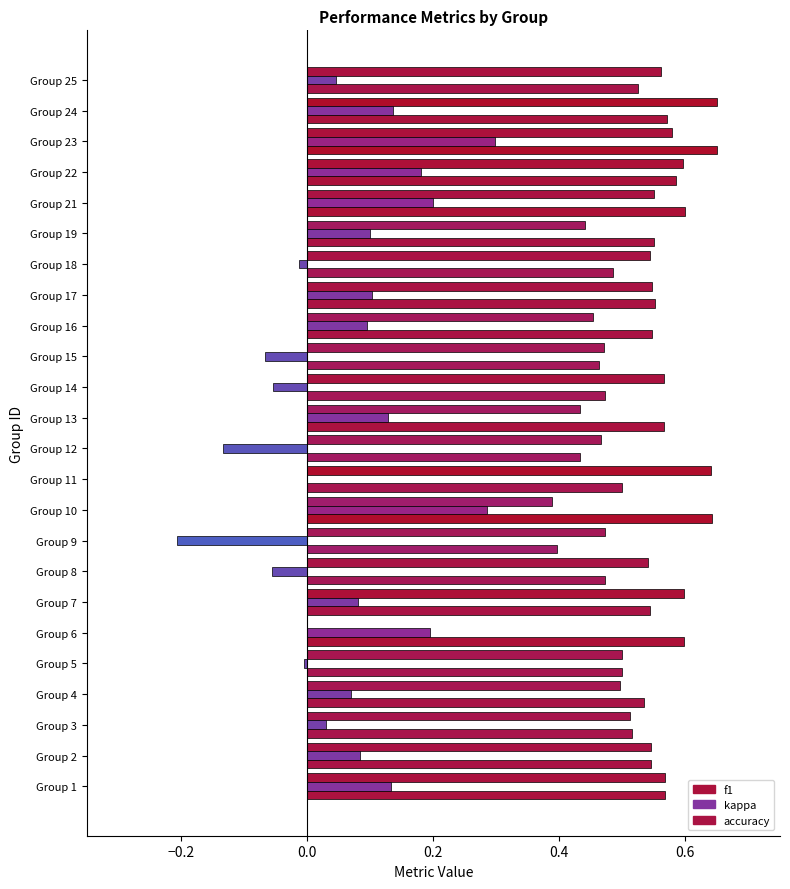

Rank the categories by kappa value from highest to lowest.

23, 10, 21, 6, 22, 24, 1, 13, 17, 19, 16, 2, 7, 4, 25, 3, 11, 5, 18, 14, 8, 15, 12, 9